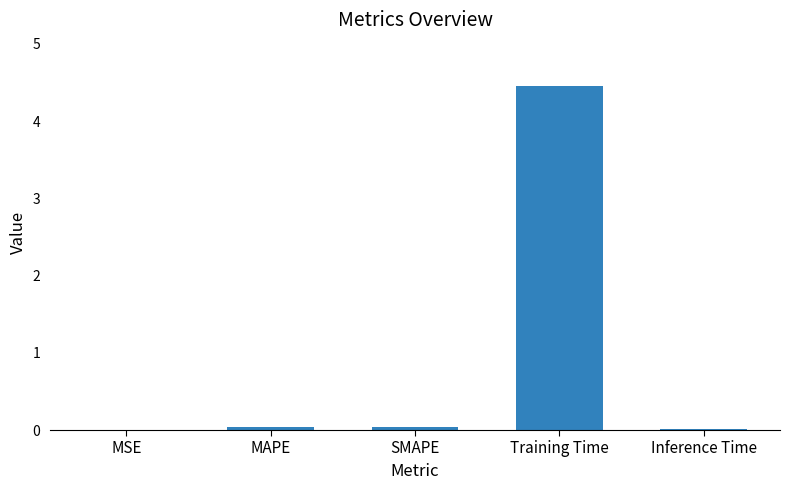

Which has a higher value, MSE or Training Time?

Training Time